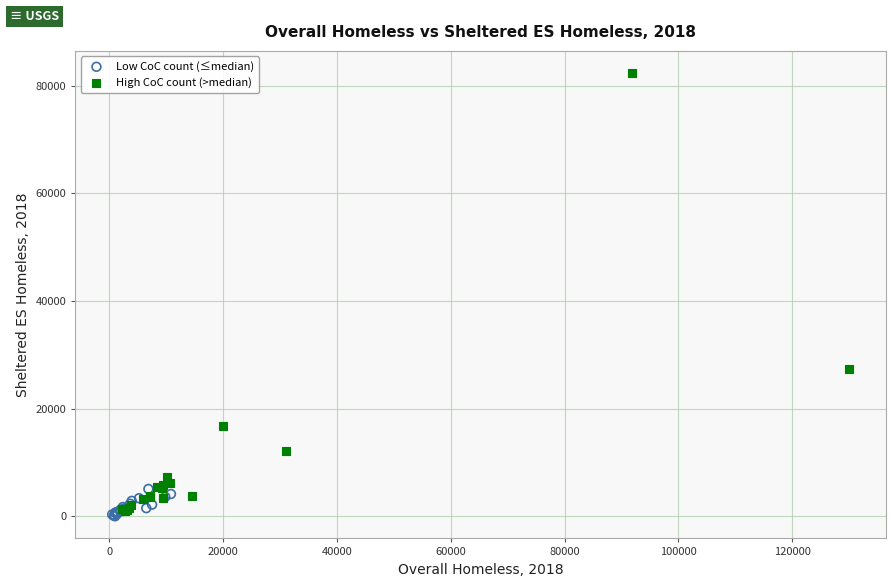

Which series reaches the minimum Y coordinate?

Low CoC count (≤median)